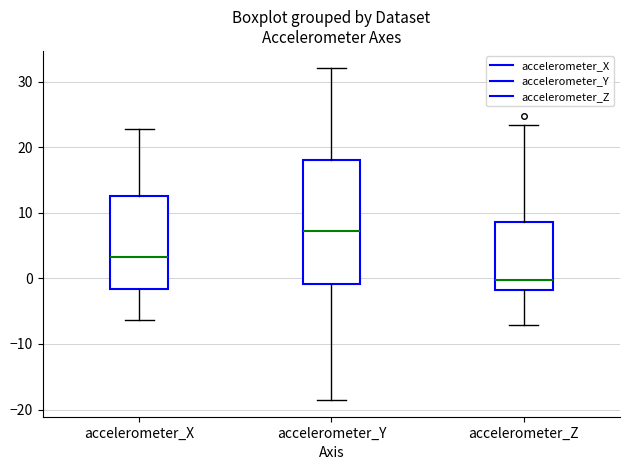

Reading left to right, transcribe this box plot: for each box, give where its median line is, the range the box spans, and where its two whiskers end, as read against the y-axis. The values are not printed on the chart, so give them approximately, as read against the axis.

accelerometer_X: median 3, box -2 to 13, whiskers -6 to 23
accelerometer_Y: median 7, box -1 to 18, whiskers -19 to 32
accelerometer_Z: median 0, box -2 to 9, whiskers -7 to 23